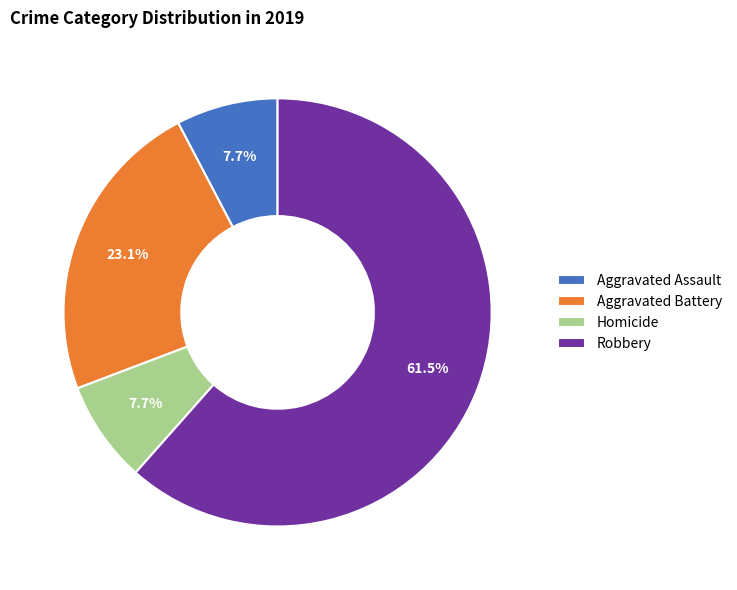

Is it true that Homicide is 8% of the pie?

True